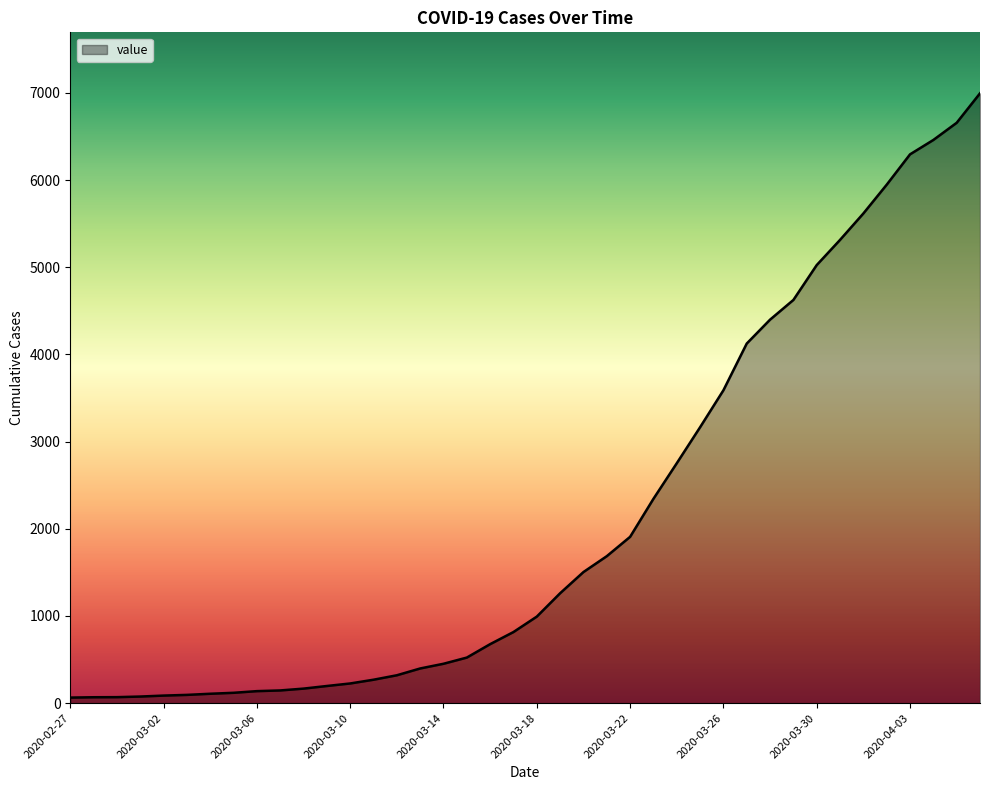

What is the maximum value shown in the chart?

6995